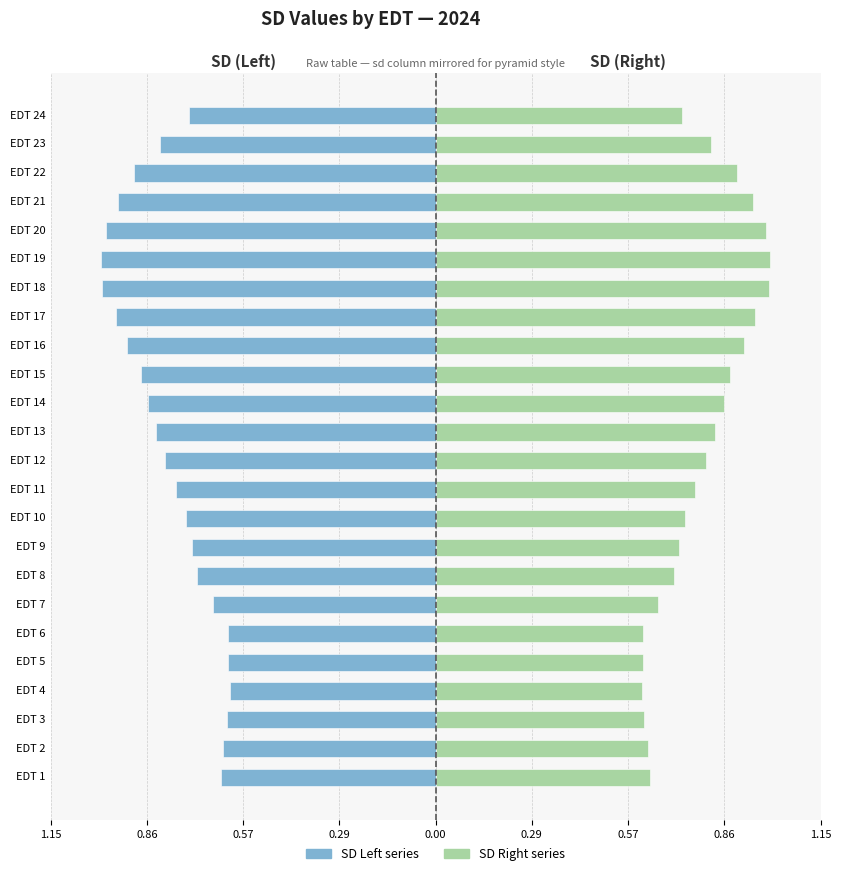

Rank the series at EDT 23 from highest to lowest value.

SD (Right), SD (Left)